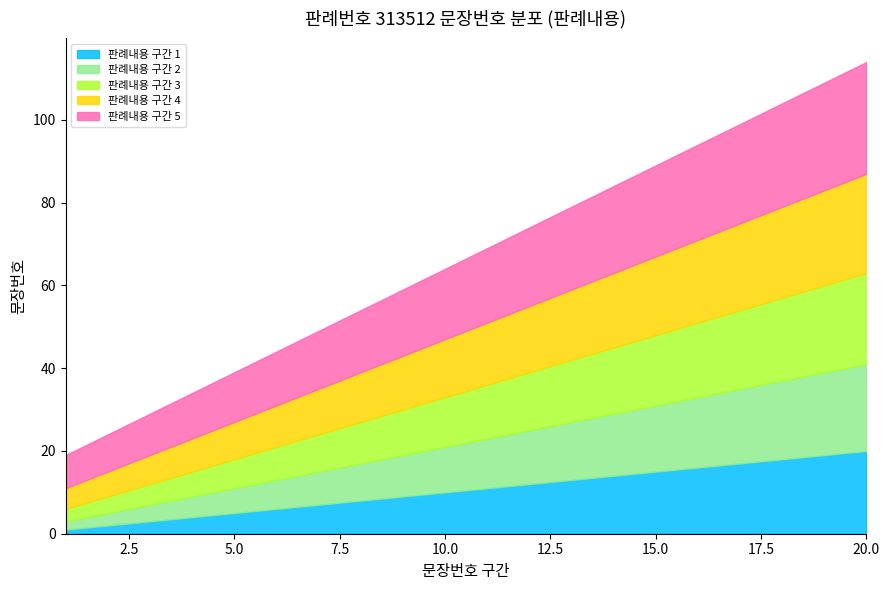

Which category has the highest value in the 판례내용 구간 5 series?

20